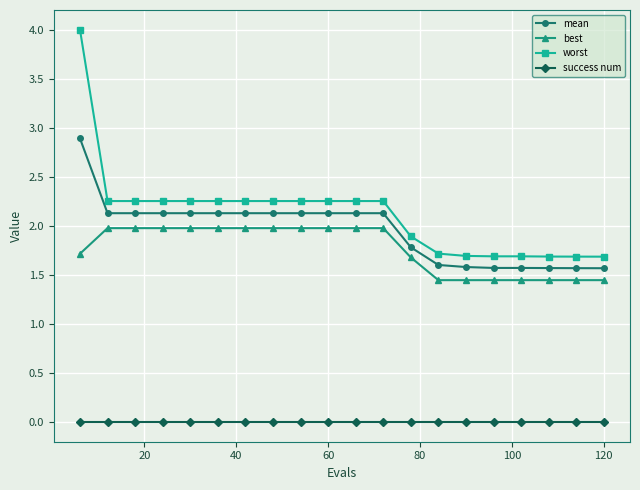

True or false: worst and success num intersect in this chart.

False